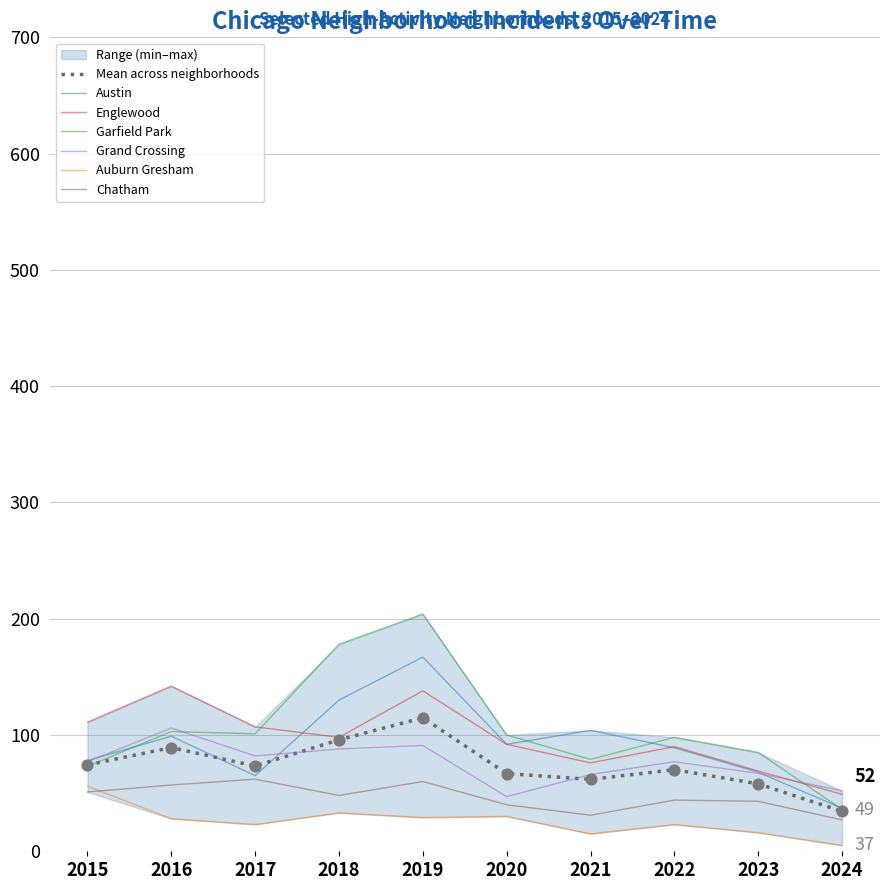

At how many categories does at least one series exceed 97?

8